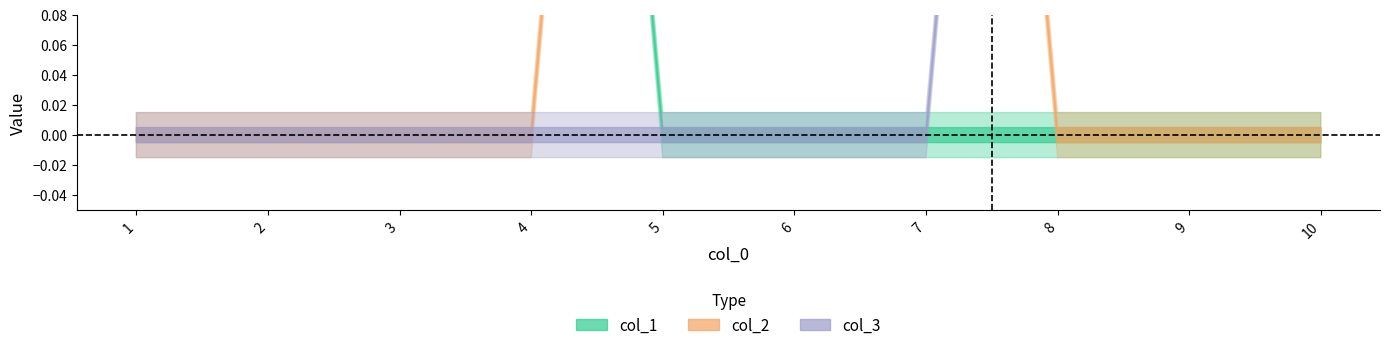

How many lines are shown in the chart?

3